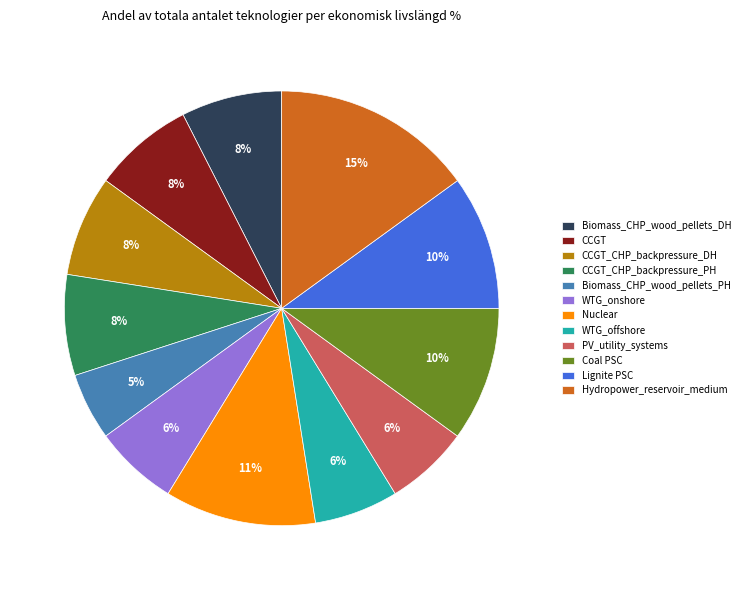

Which slice is the largest?

Hydropower_reservoir_medium